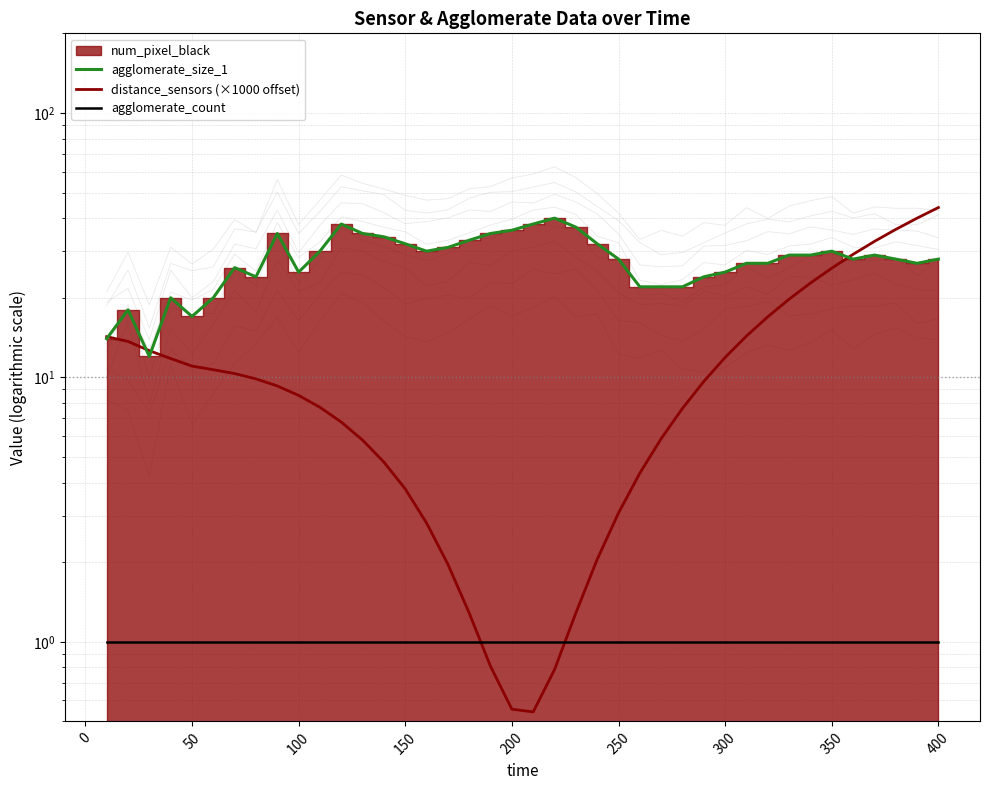

The agglomerate_size_1 series shows 13.8 at 28. True or false?

False